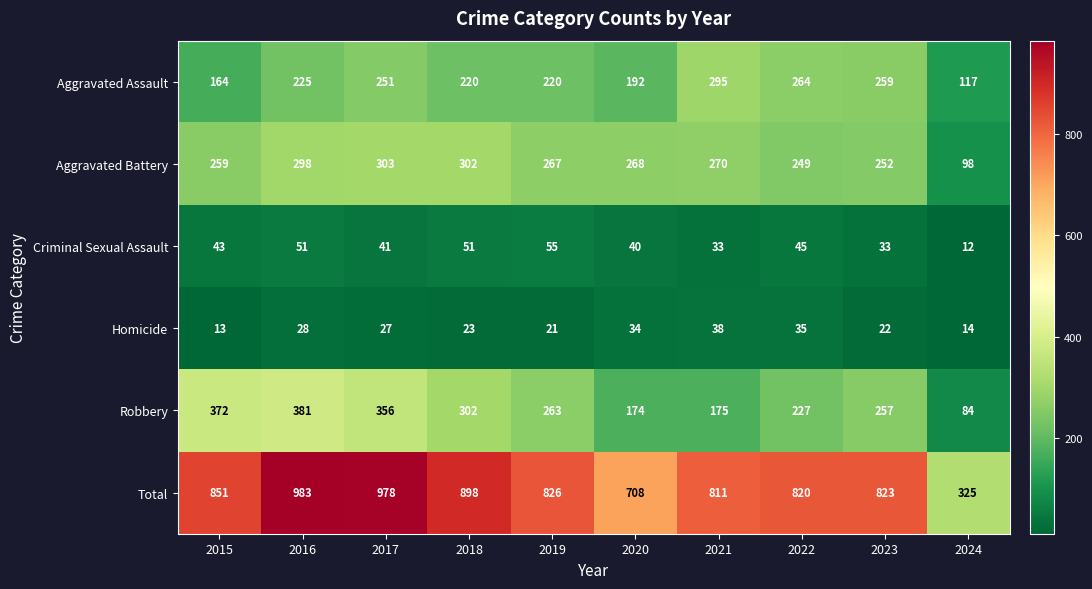

What is the sum of the Homicide values at 2024 and 2015?

27